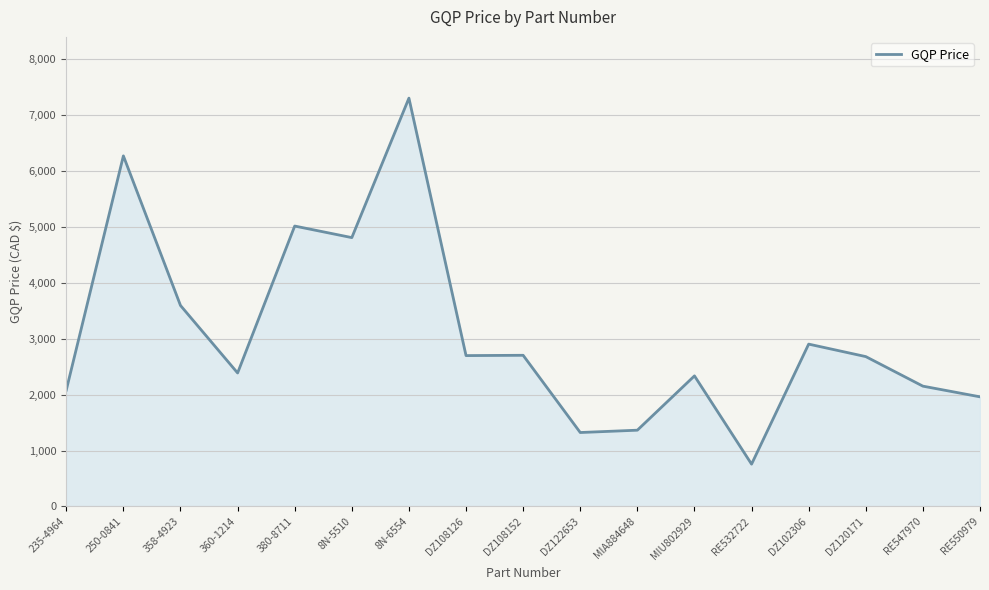

What is the sum of the values at 8N-6554 and 250-0841?

13560.2